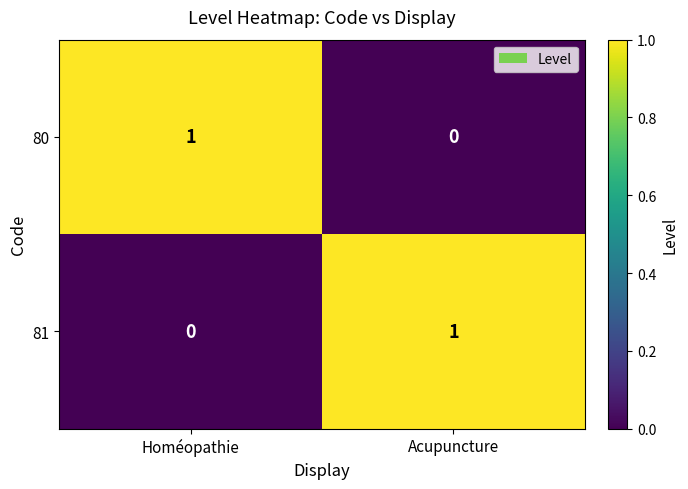

Is the value of 80 at Acupuncture greater than the value of 81 at Acupuncture?

No